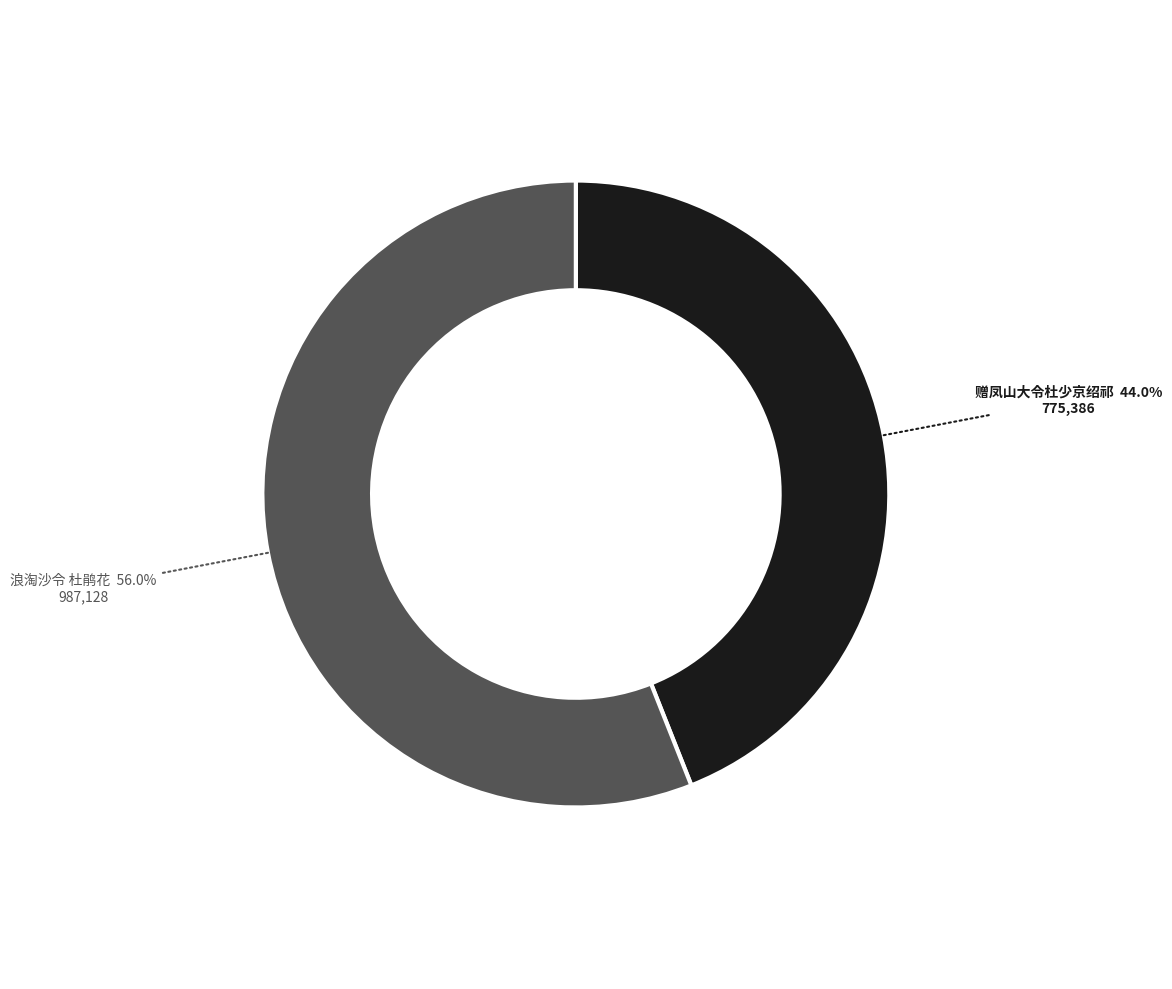

Which has a higher value, 浪淘沙令 杜鹃花 or 赠凤山大令杜少京绍祁?

浪淘沙令 杜鹃花